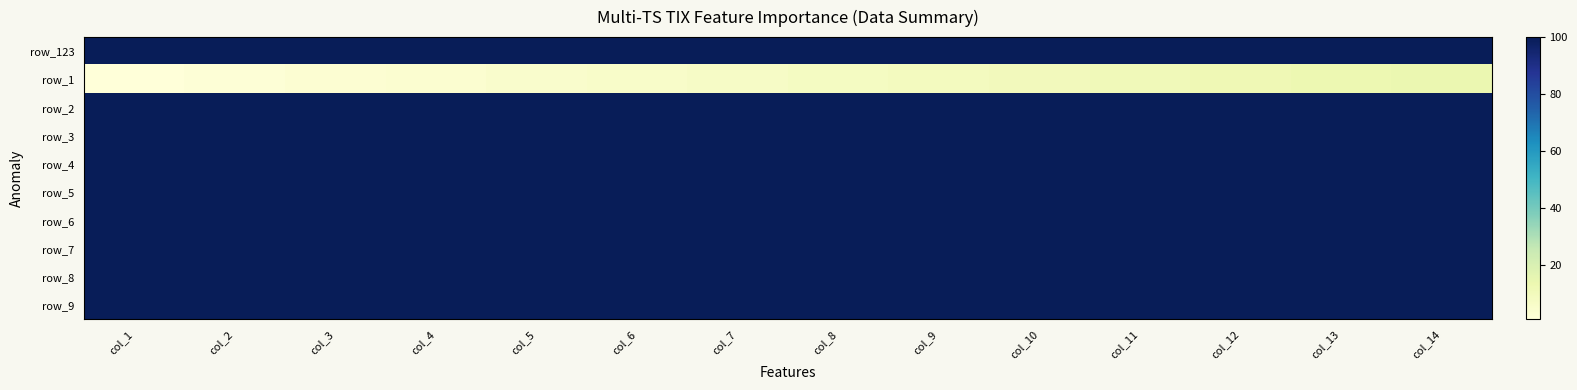

List the labels in order of row_2 value, smallest first.

col_1, col_2, col_3, col_4, col_5, col_6, col_7, col_8, col_9, col_10, col_11, col_12, col_13, col_14